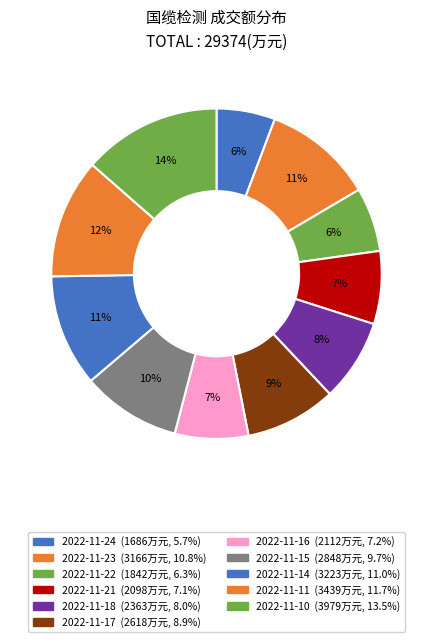

Which category has the biggest portion of the pie?

2022-11-10